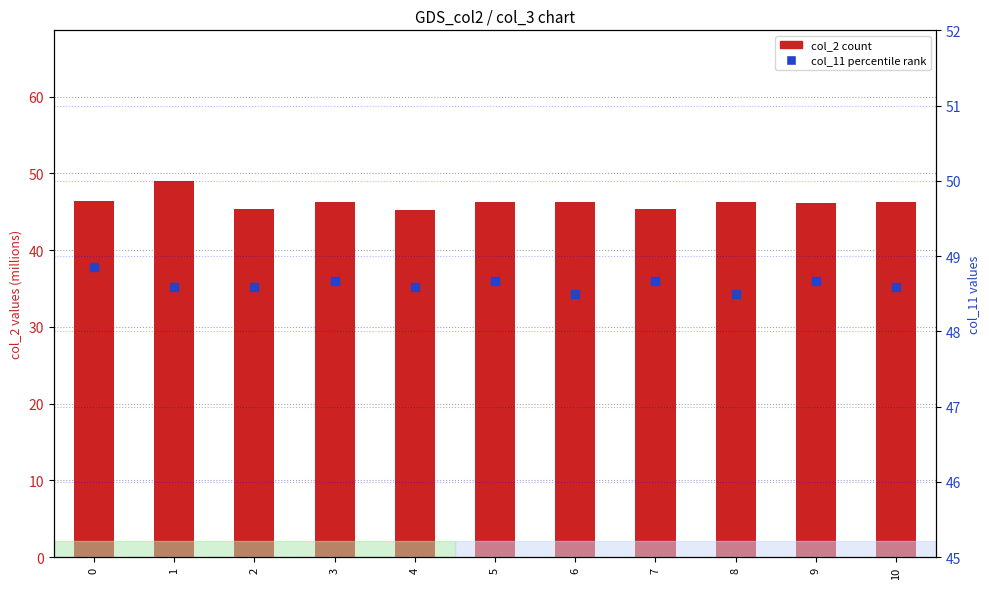

At how many categories does at least one series exceed 48?

11